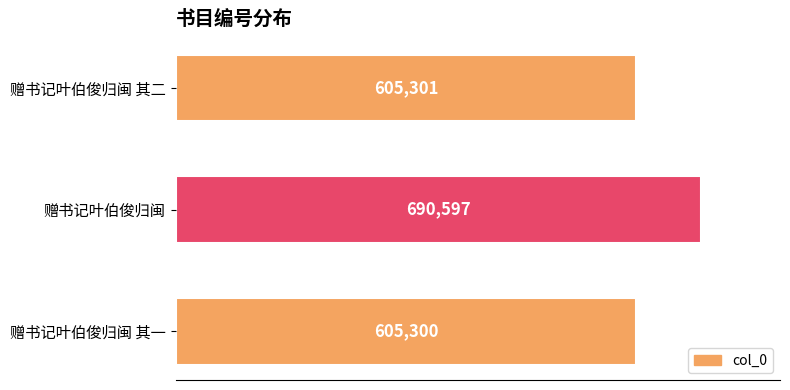

Are the bars horizontal?

Yes